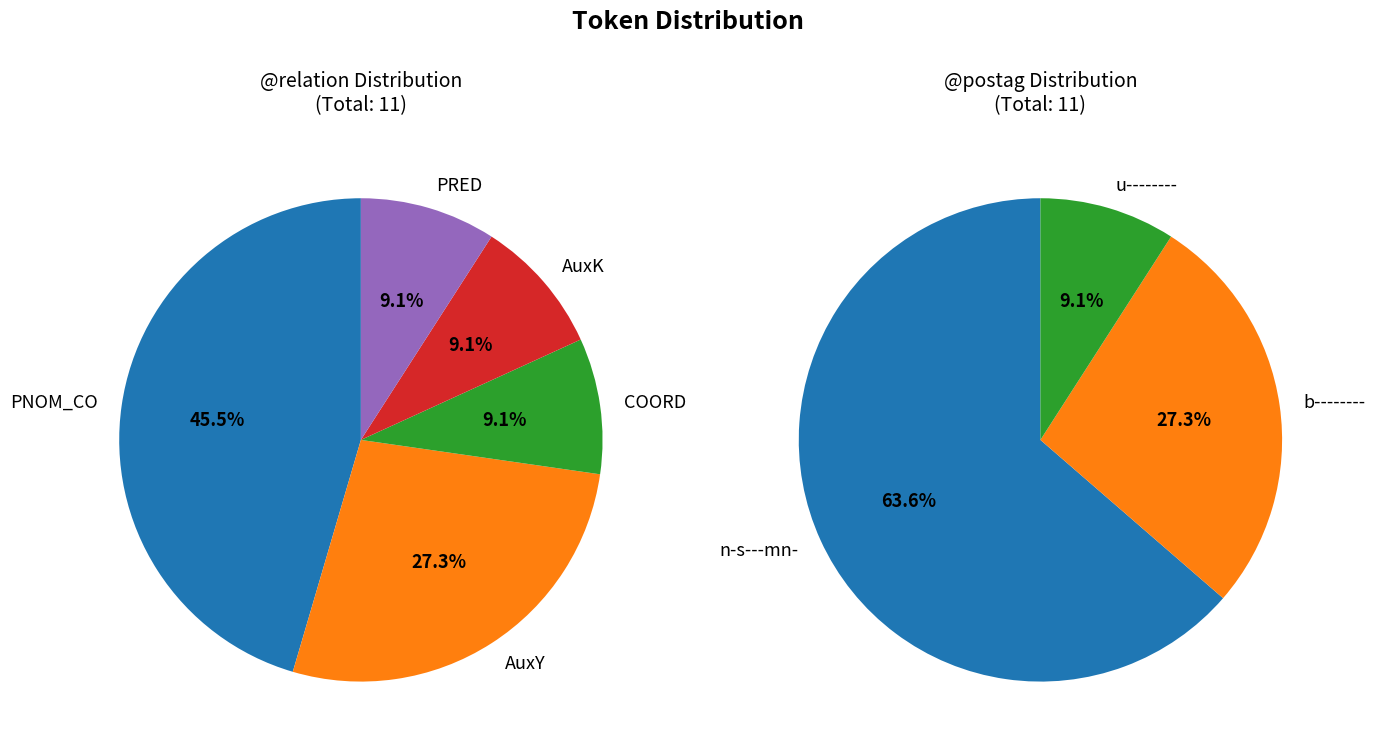

Which slice is the largest?

PNOM_CO